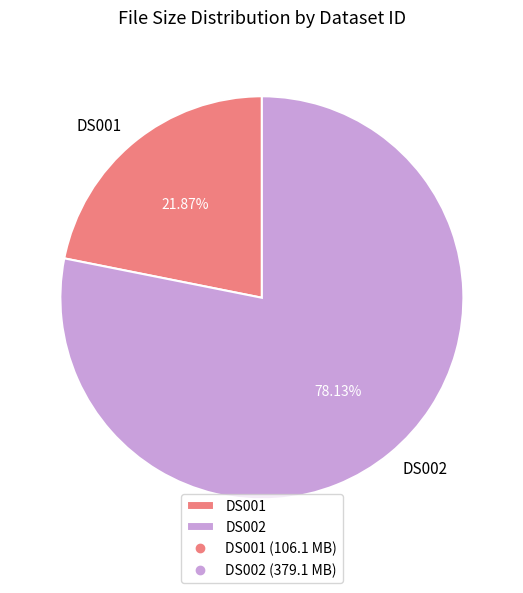

Does DS002 represent more than half of the total?

Yes